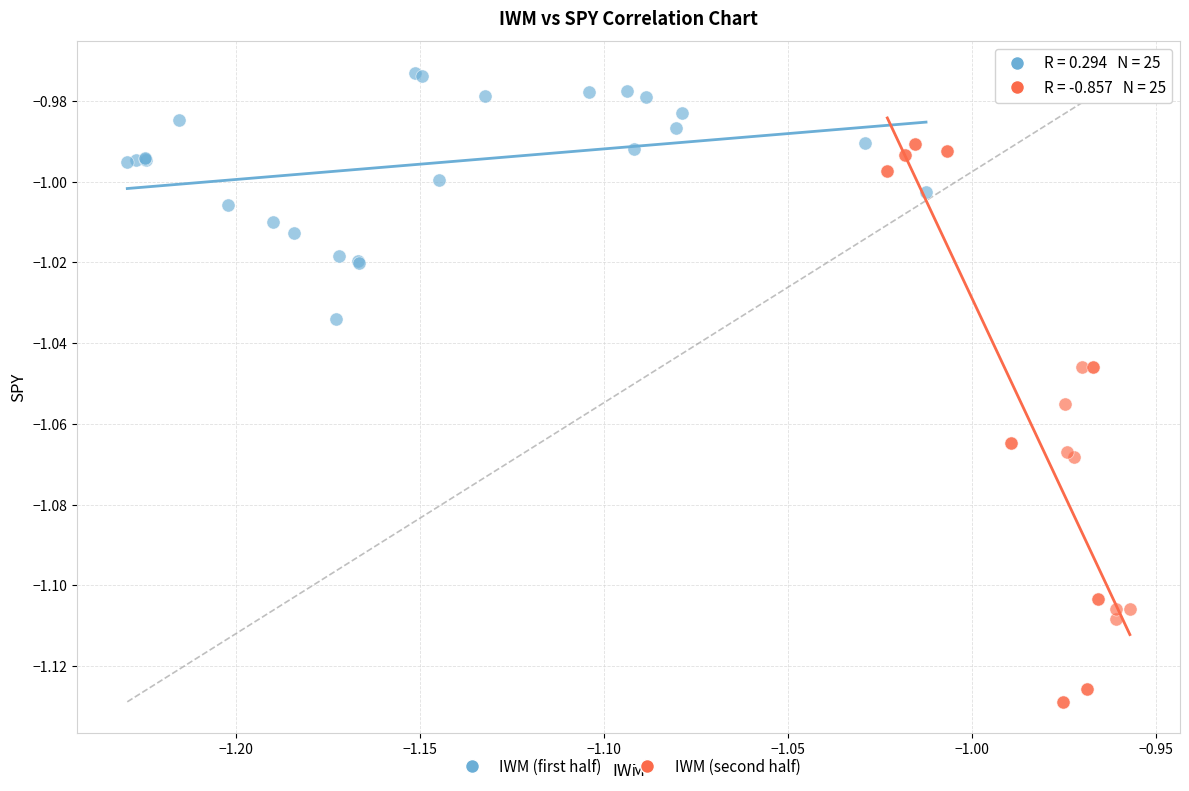

Which series reaches the minimum Y coordinate?

IWM (second half)